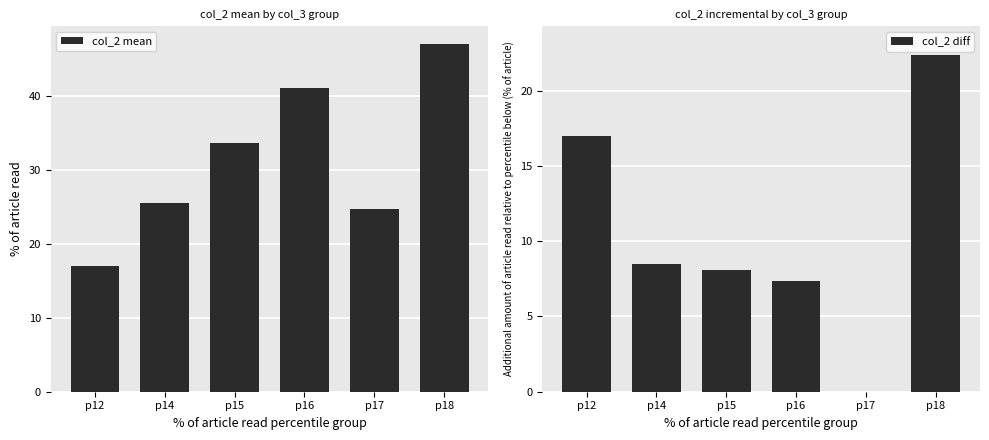

The value of col_2 mean at p12 is 9.7. True or false?

False